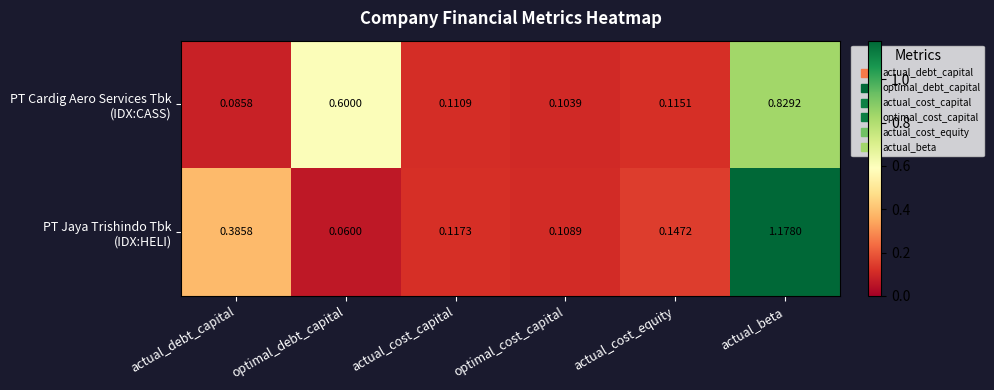

Which category has the highest value across all series?

actual_beta